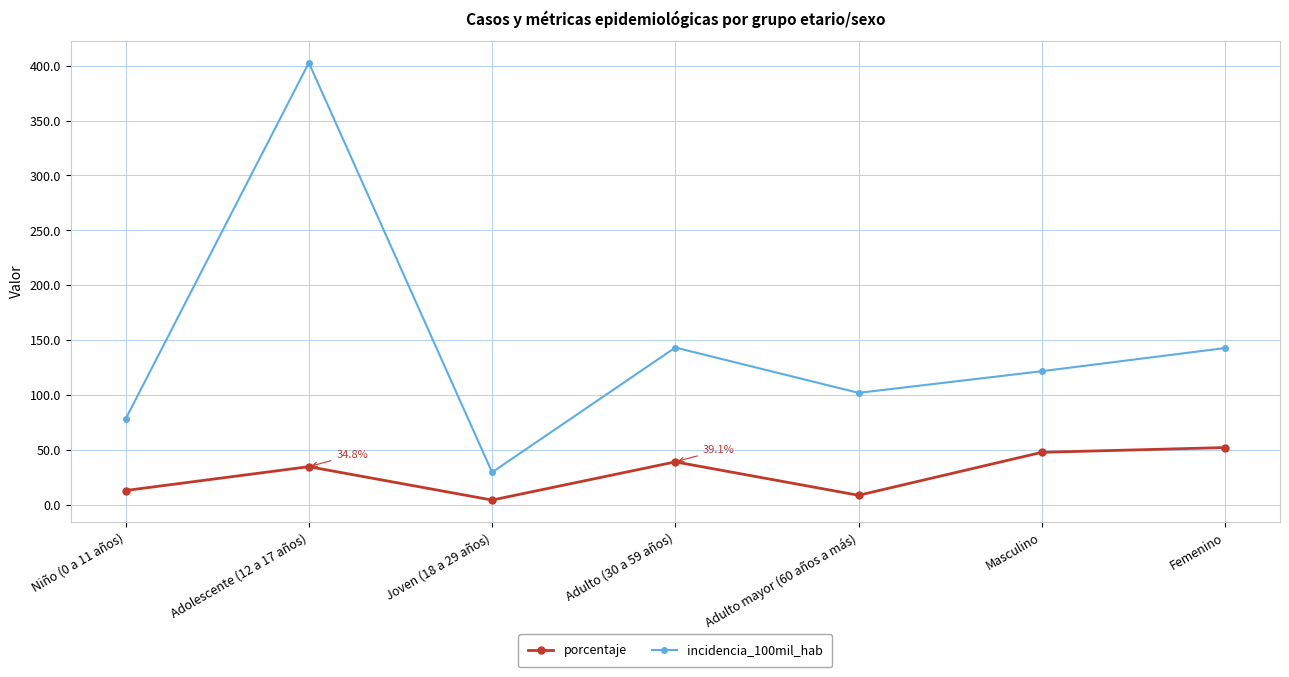

What is the difference between the maximum and second lowest values in the porcentaje series?

43.5